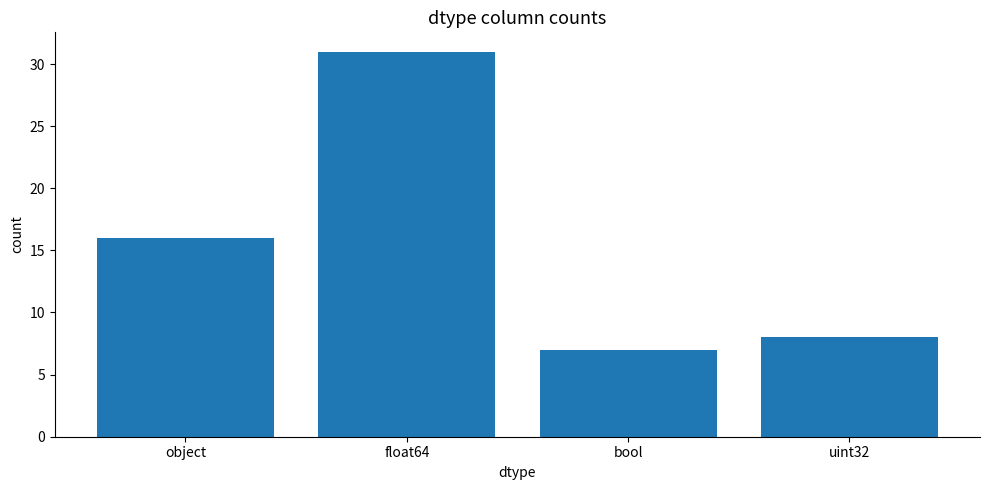

Reading left to right, extract all data points from this chart.

16	31	7	8